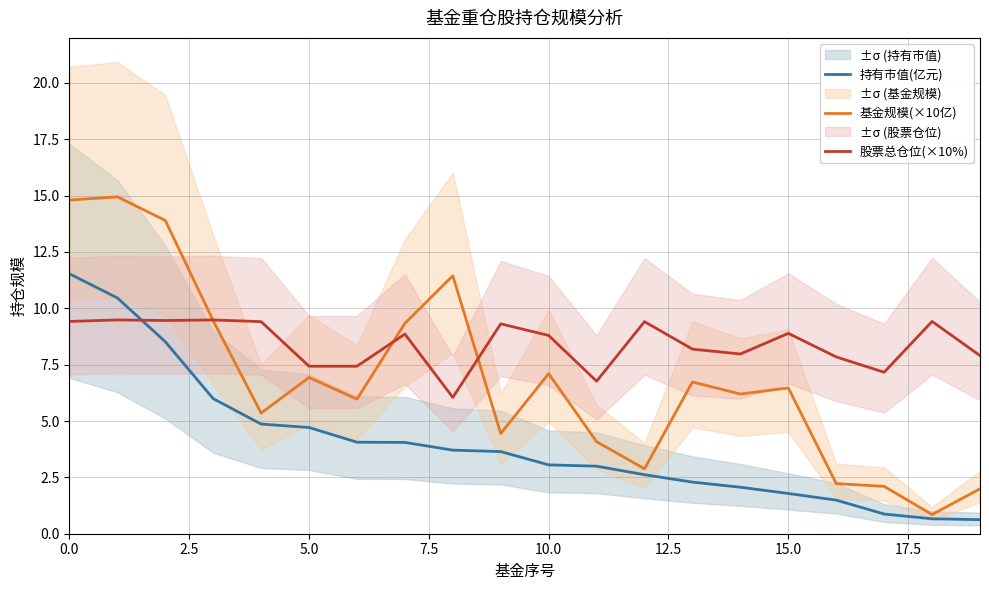

Is it true that 股票总仓位(×10%) equals 2.7 at 15.0?

False